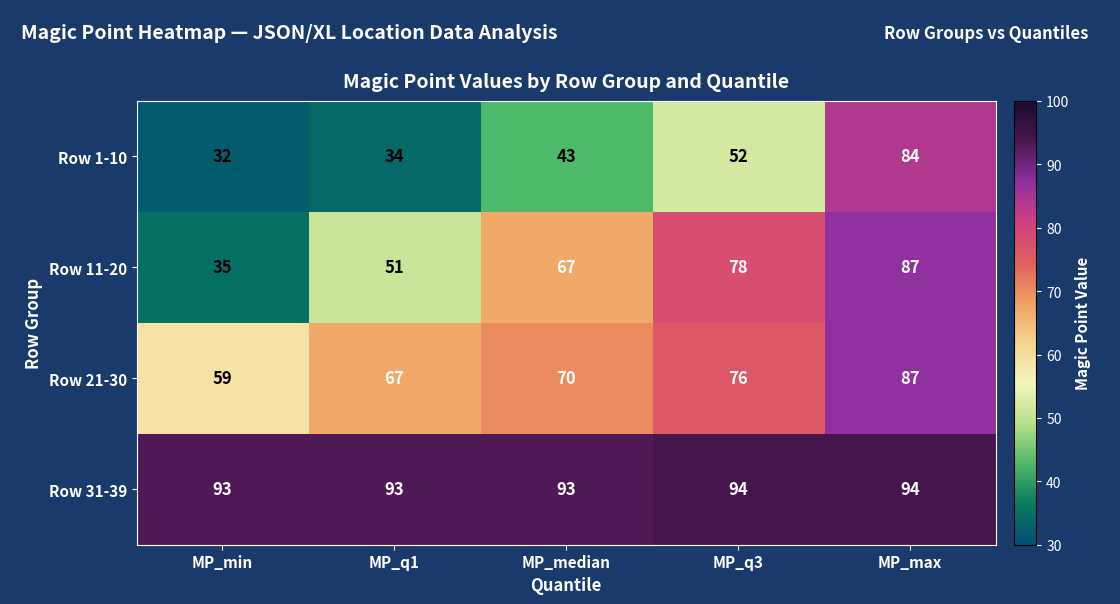

Between MP_q1 and MP_median, which series saw the biggest shift?

Row 11-20